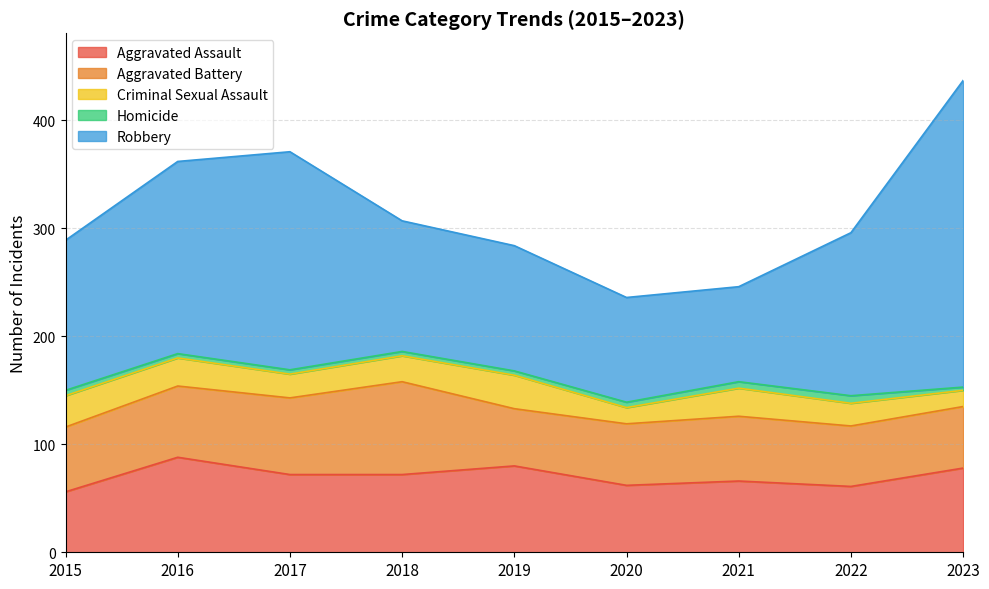

The Robbery series shows 159 at 2020. True or false?

False